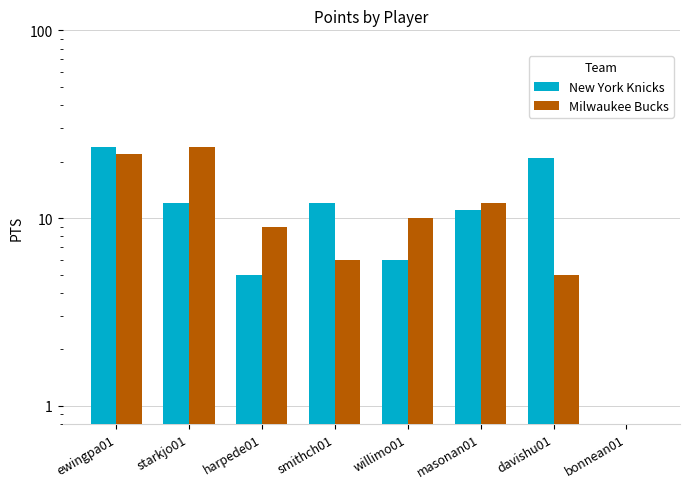

At which category does the chart reach its peak across all series?

ewingpa01